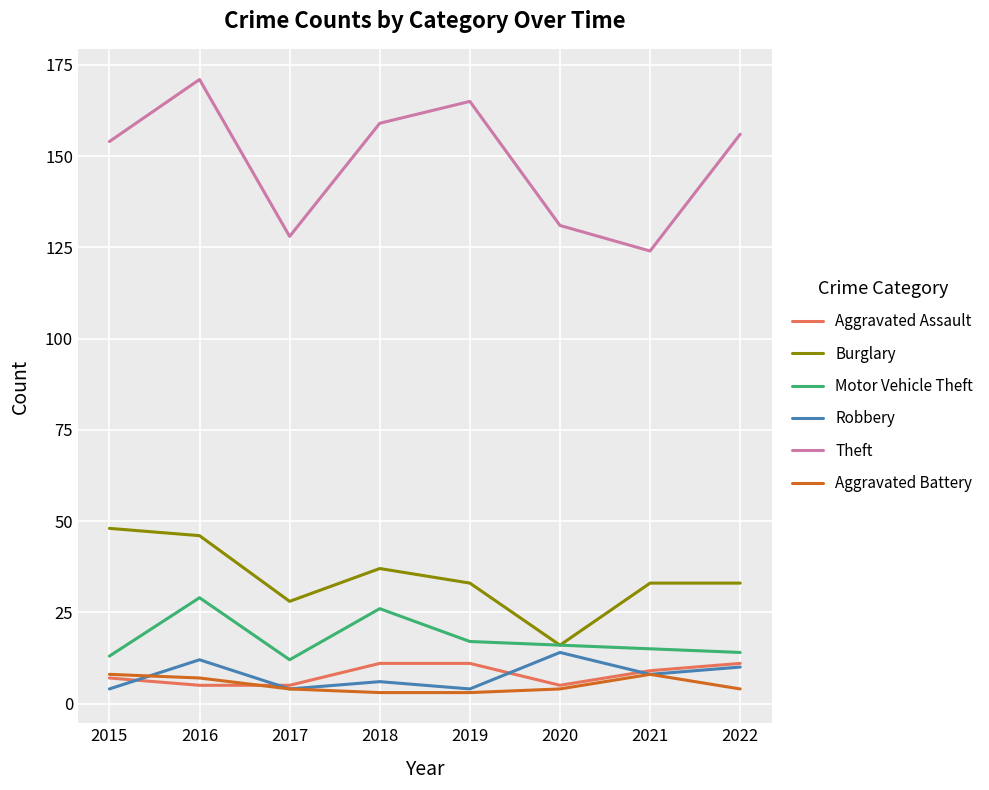

True or false: Theft and Aggravated Battery cross at least once.

False